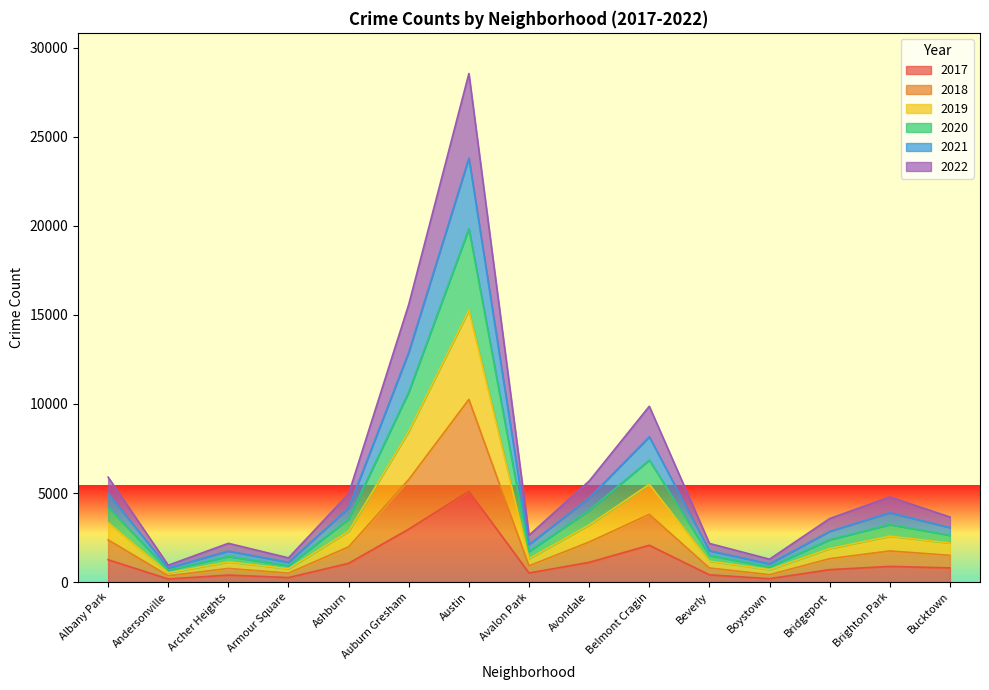

True or false: 2022 and 2018 cross at least once.

False